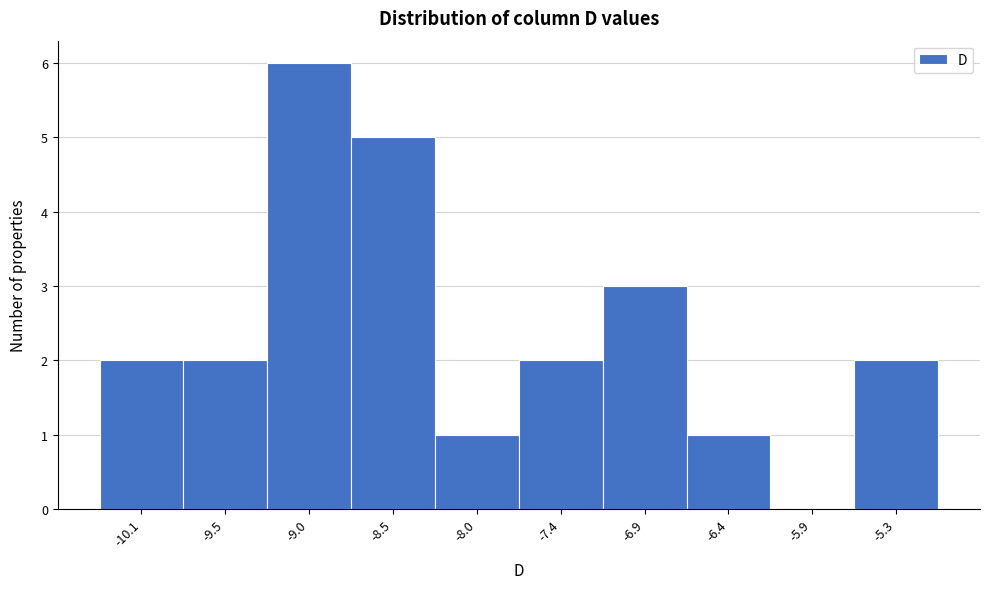

Reading left to right, extract all data points from this chart.

-10.1=2	-9.5=2	-9.0=6	-8.5=5	-8.0=1	-7.4=2	-6.9=3	-6.4=1	-5.9=0	-5.3=2